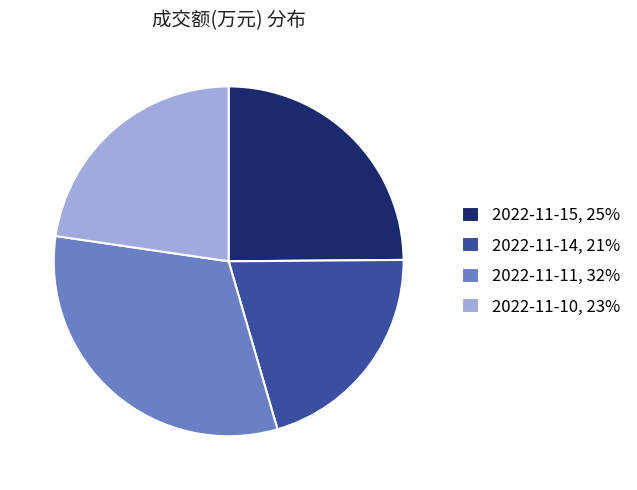

Does 2022-11-10, 23% account for over 50% of the chart?

No